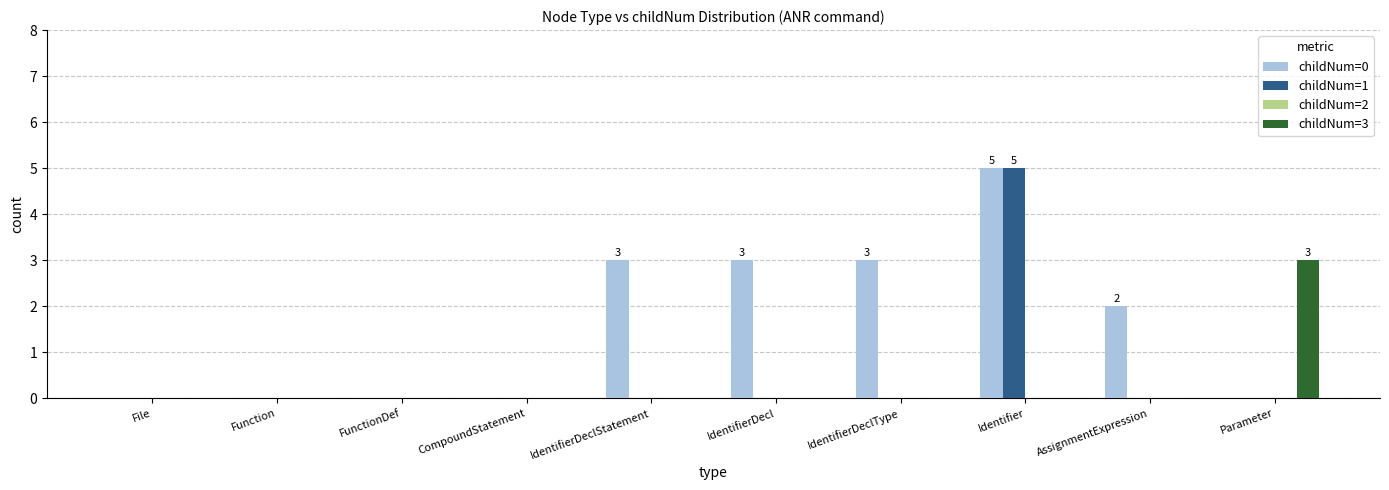

Reading right to left, transcribe all the data shown in this chart.

childNum=0: Parameter=0	AssignmentExpression=2	Identifier=5	IdentifierDeclType=3	IdentifierDecl=3	IdentifierDeclStatement=3	CompoundStatement=0	FunctionDef=0	Function=0	File=0
childNum=1: Parameter=0	AssignmentExpression=0	Identifier=5	IdentifierDeclType=0	IdentifierDecl=0	IdentifierDeclStatement=0	CompoundStatement=0	FunctionDef=0	Function=0	File=0
childNum=3: Parameter=3	AssignmentExpression=0	Identifier=0	IdentifierDeclType=0	IdentifierDecl=0	IdentifierDeclStatement=0	CompoundStatement=0	FunctionDef=0	Function=0	File=0